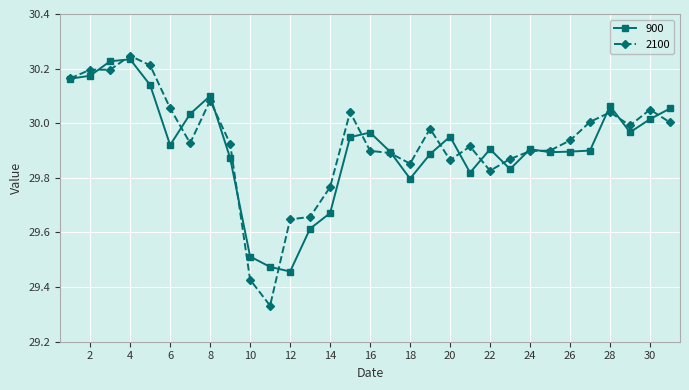

Which series has the largest range (max minus min)?

2100